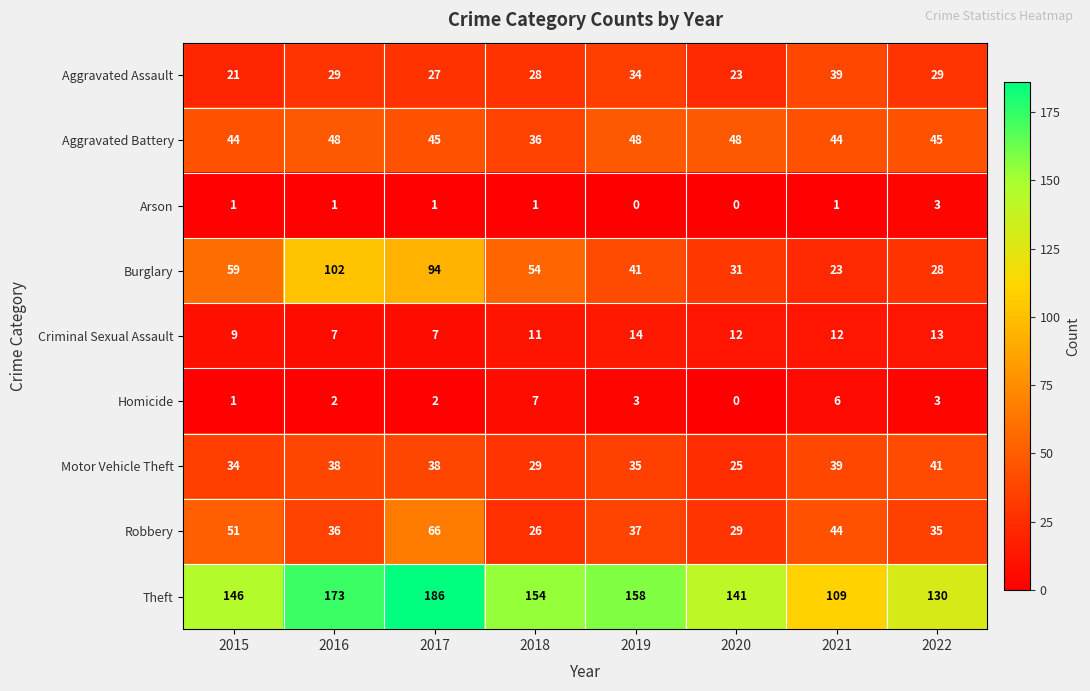

The value of Theft at 2020 is 141. True or false?

True